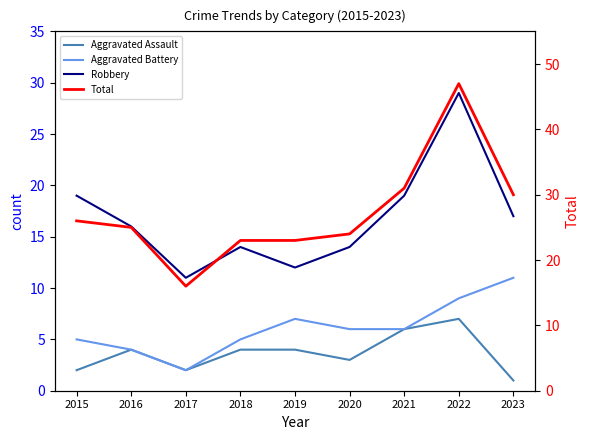

Rank the series at 2023 from highest to lowest value.

Total, Robbery, Aggravated Battery, Aggravated Assault